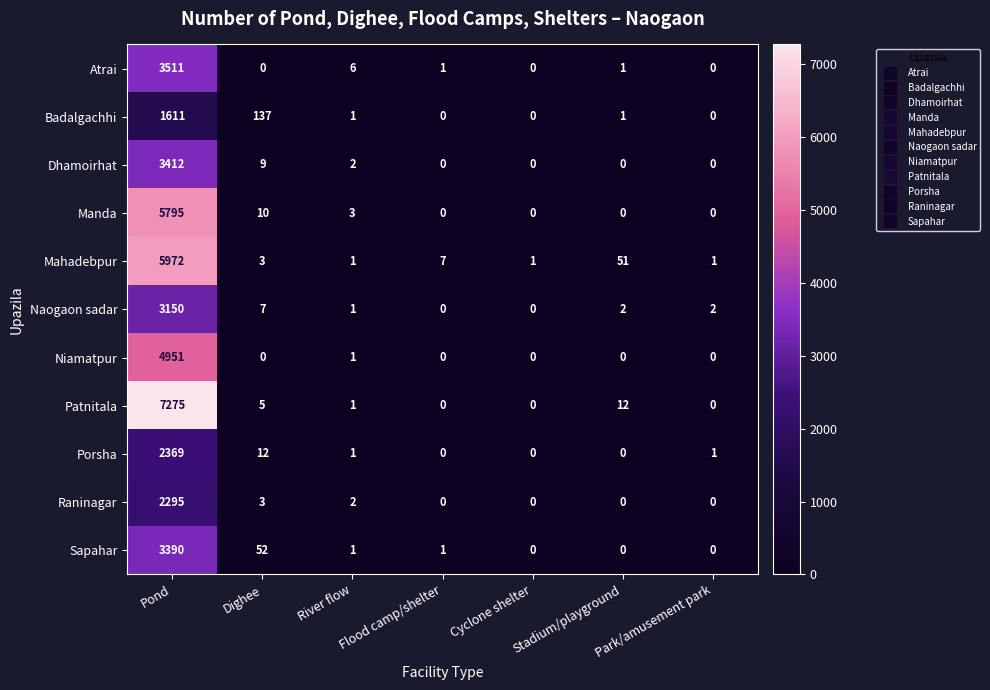

True or false: Badalgachhi has a value of -1056 at Park/amusement park.

False